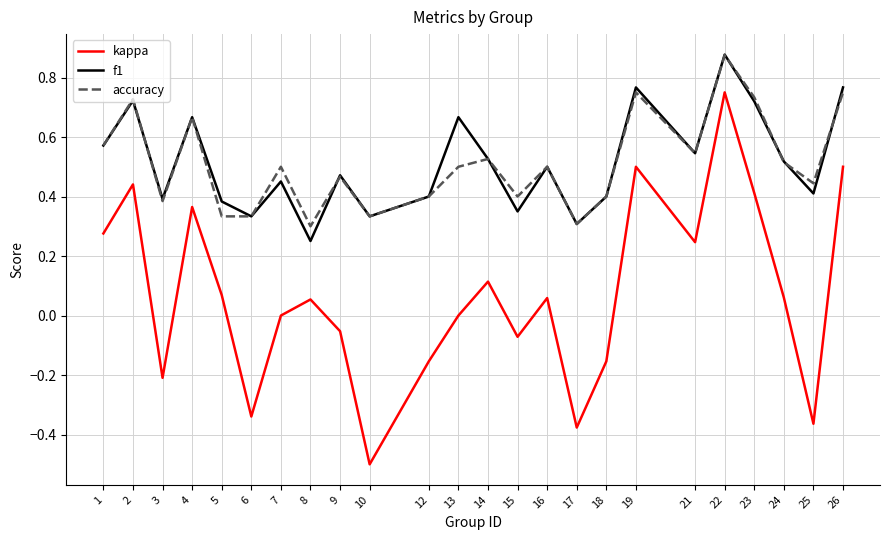

What is the minimum value shown in the chart?

-0.5